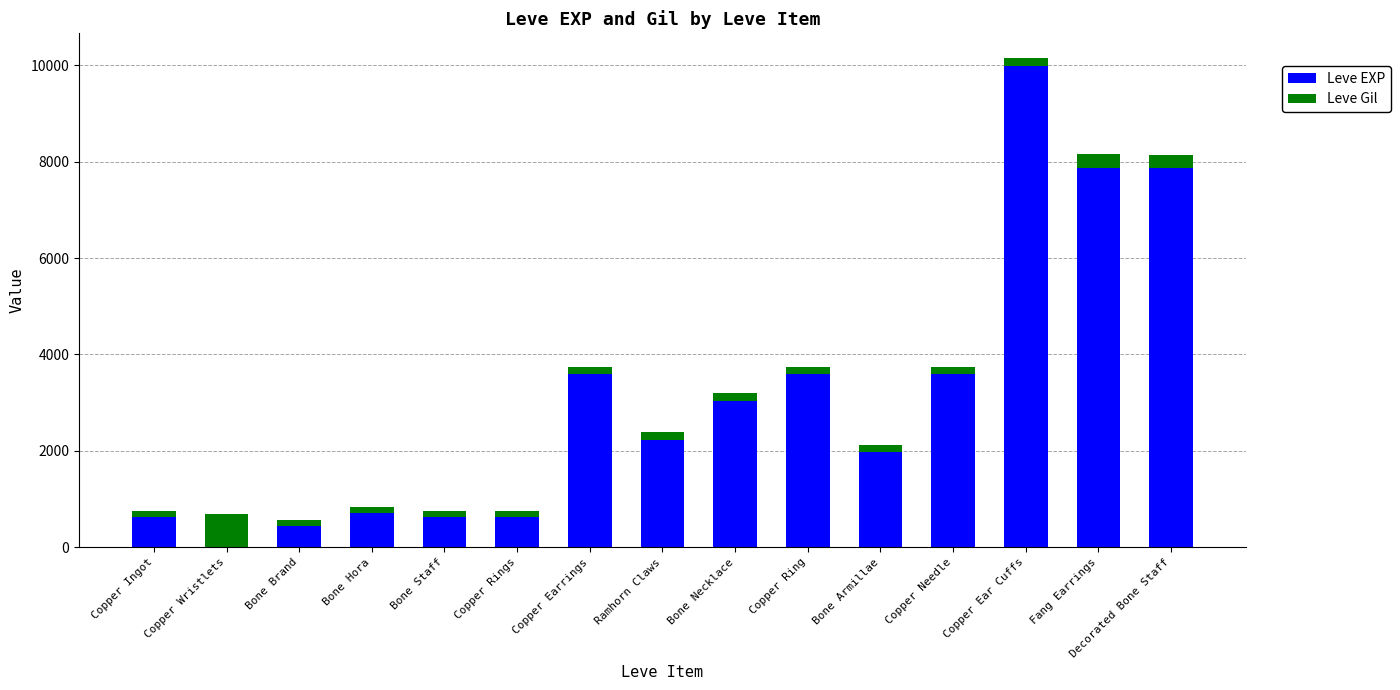

Count the number of data series in this chart.

2